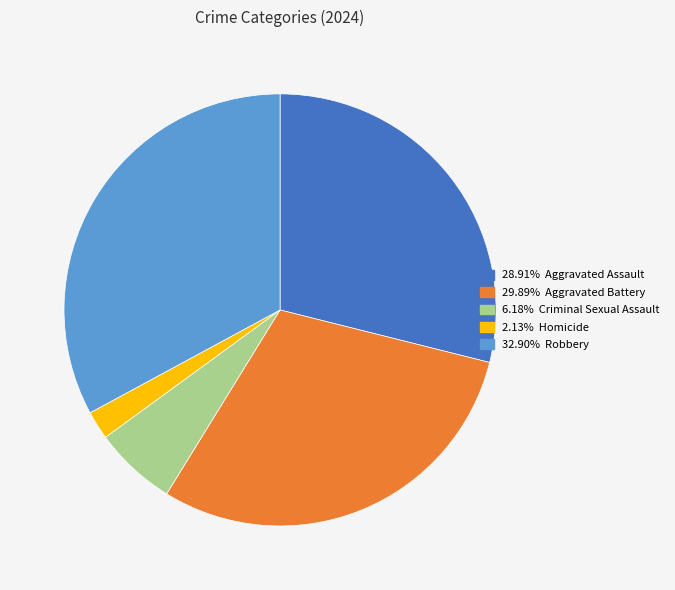

Is there a majority slice in this chart?

No